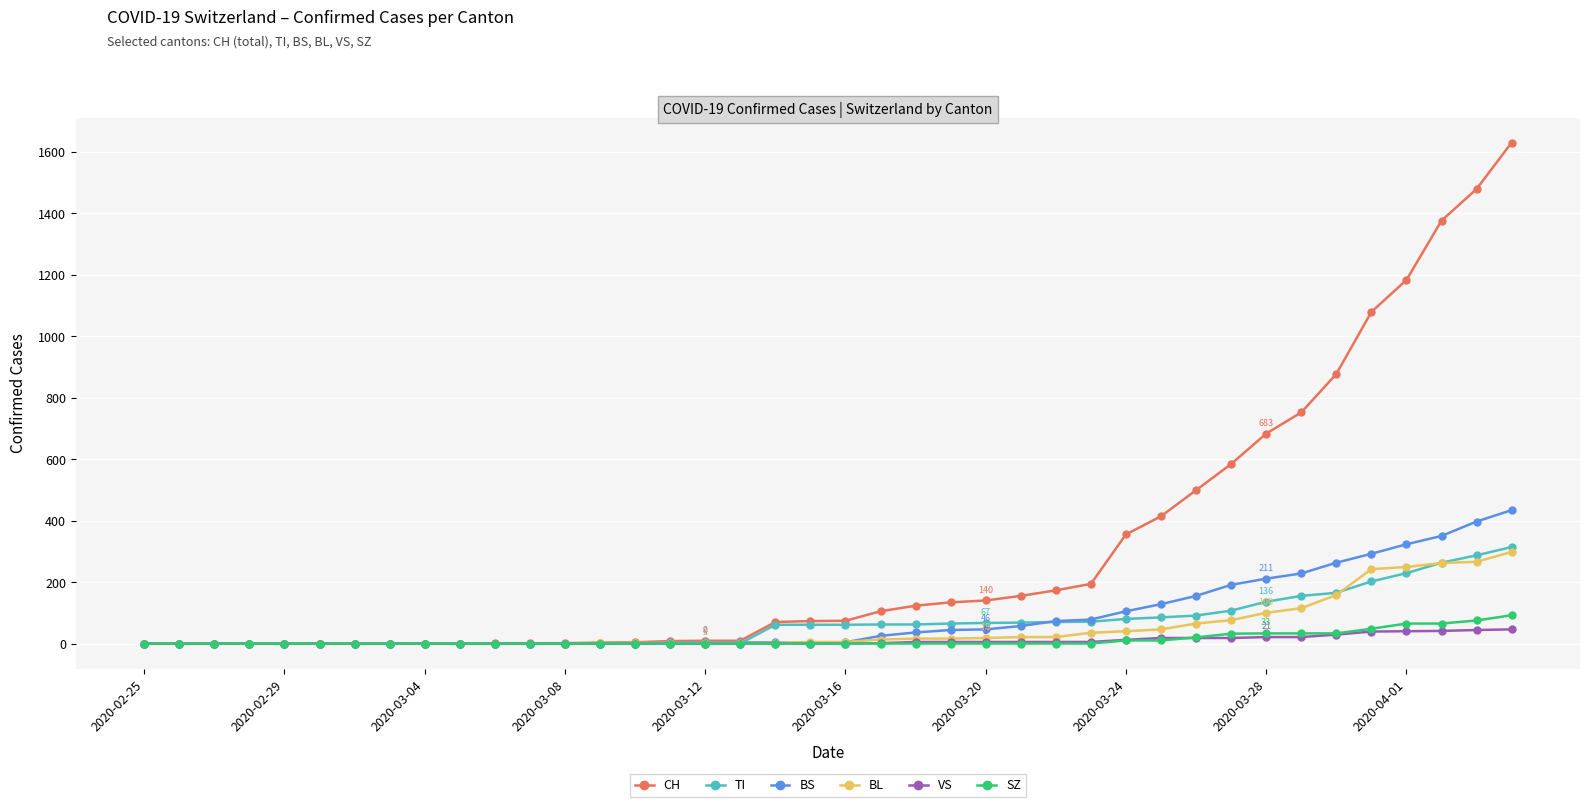

What is the difference between the maximum and minimum values in the SZ series?

92